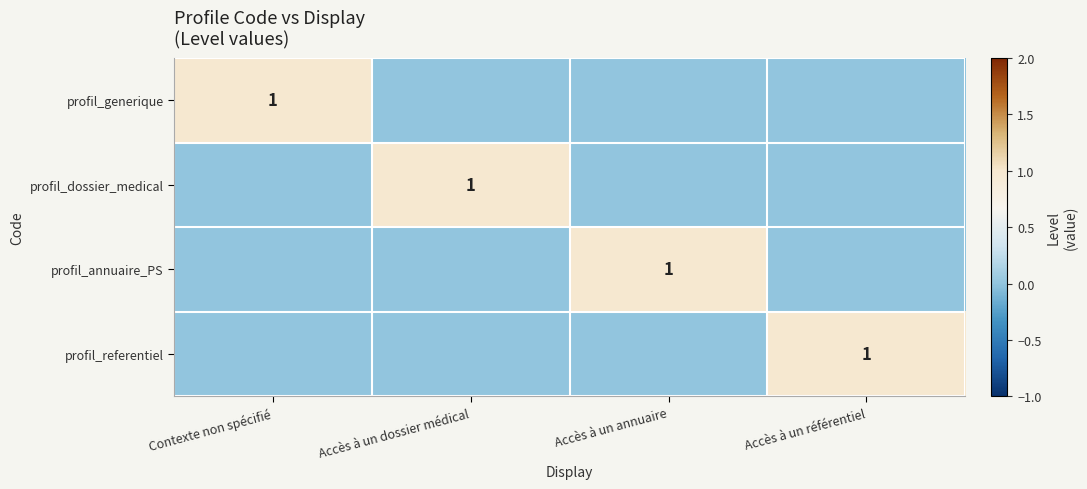

Is it true that profil_annuaire_PS equals 1 at Accès à un annuaire?

True